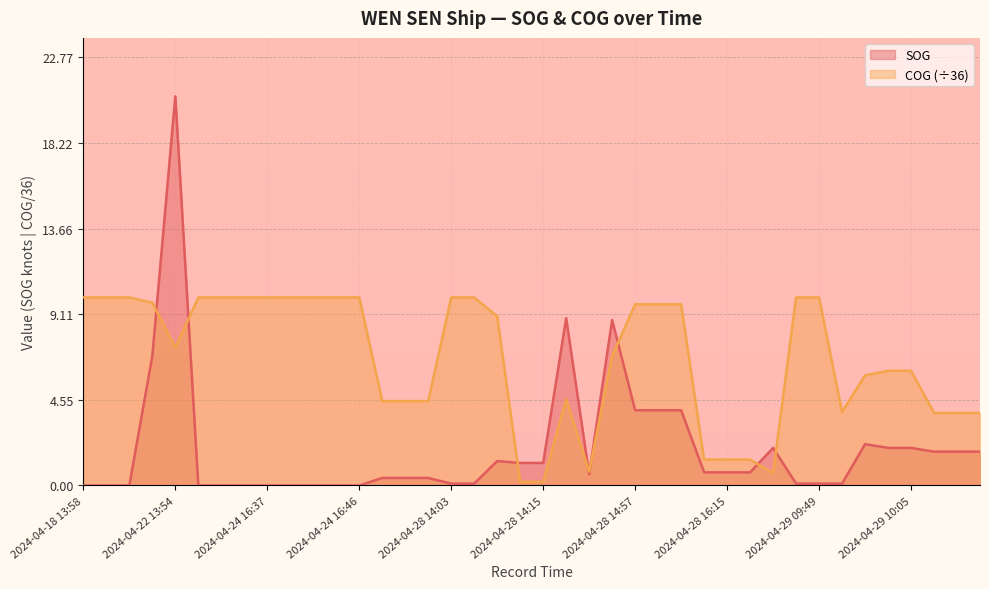

At which label is COG closest to 5?

2024-04-28 14:39